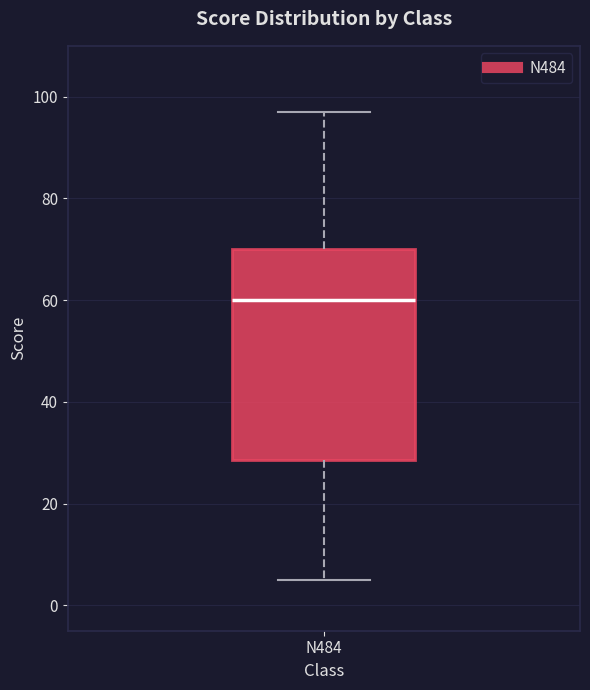

Read this box plot against the y-axis: the position of the median line, the range covered by the box, and the ends of both whiskers. The values are not printed on the chart, so give them approximately, as read against the axis.

median 60, box 28 to 70, whiskers 6 to 98